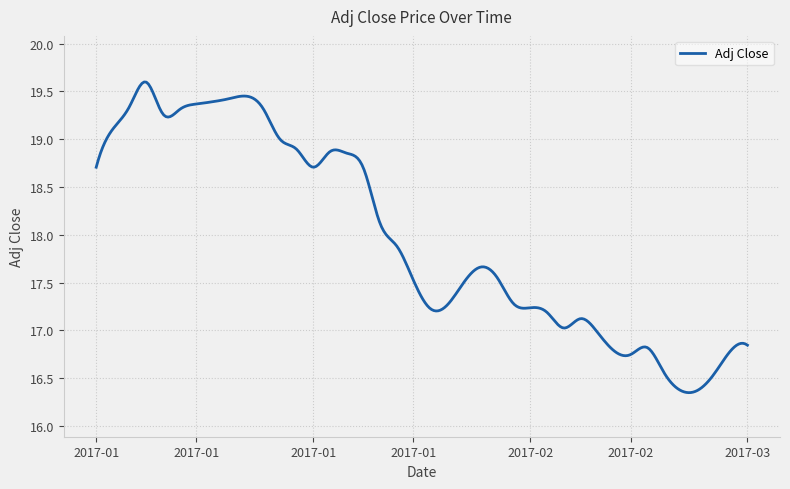

What is the difference between the maximum and minimum values?

3.2